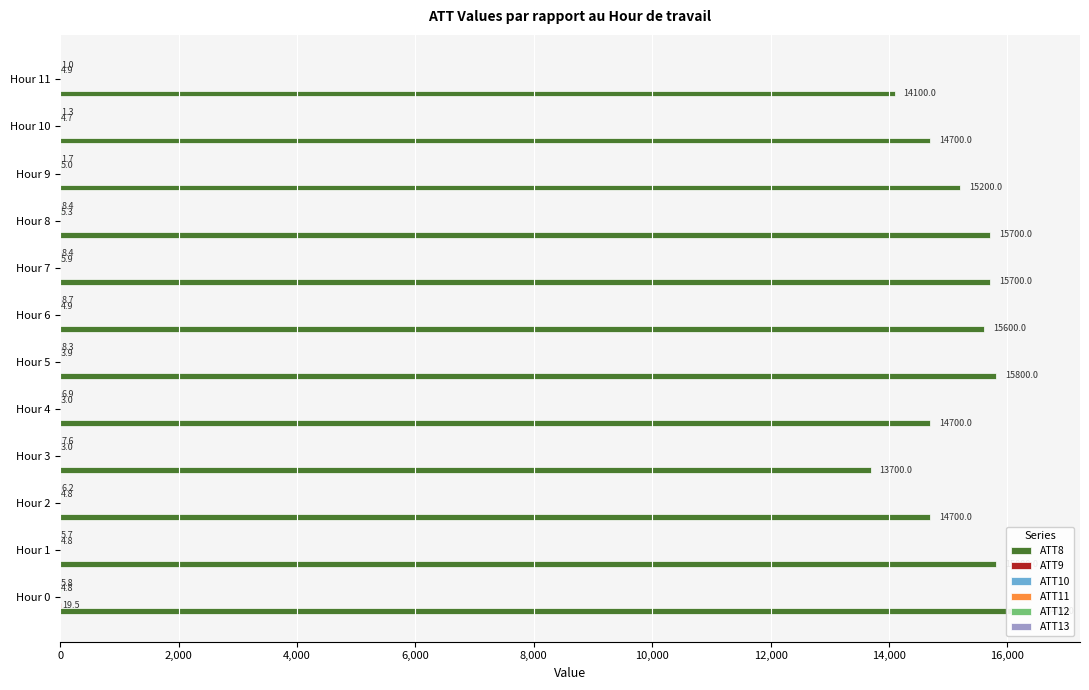

What are all the series names shown in the legend?

ATT8, ATT9, ATT10, ATT11, ATT12, ATT13